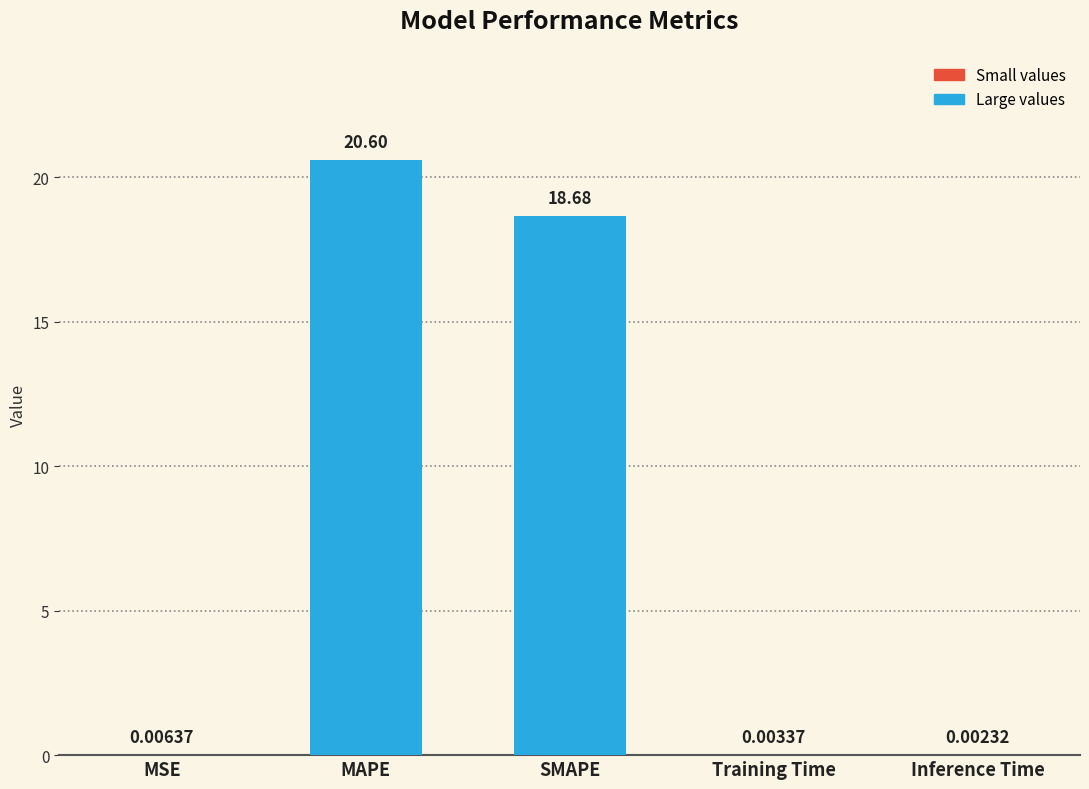

True or false: the data shows 10.7 at SMAPE.

False